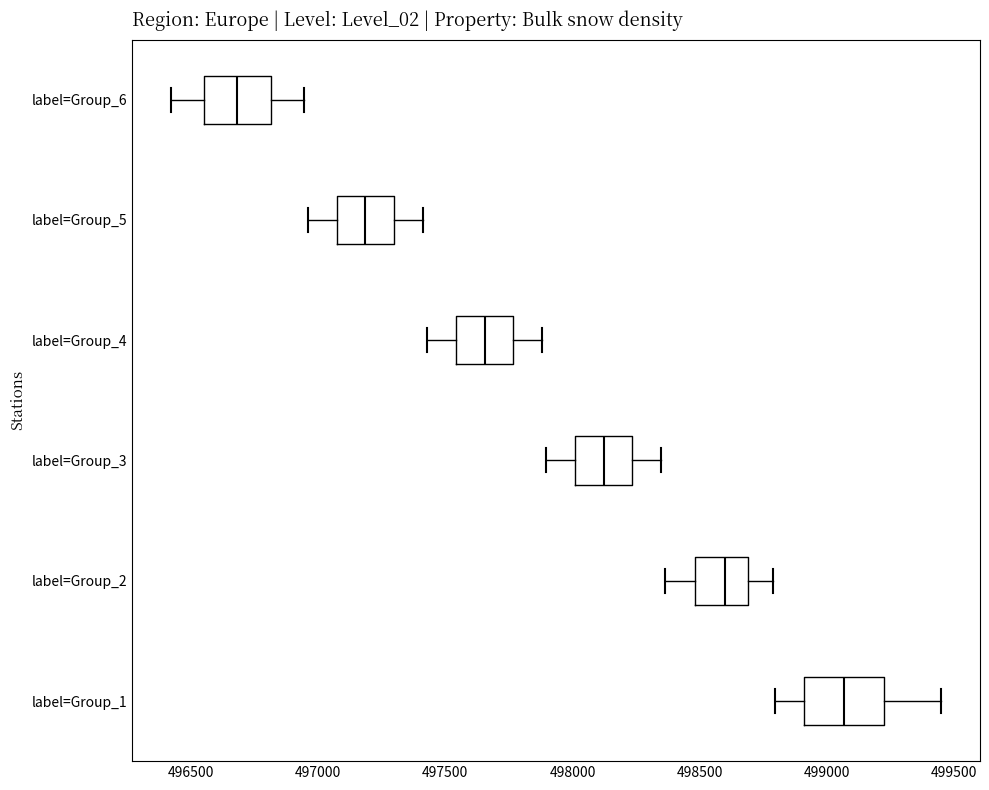

Reading bottom to top, transcribe this box plot: for each box, give where its median line is, the range the box spans, and where its two whiskers end, as read against the x-axis. The values are not printed on the chart, so give them approximately, as read against the axis.

label=Group_1: median 499050, box 498900 to 499250, whiskers 498800 to 499450
label=Group_2: median 498600, box 498500 to 498700, whiskers 498350 to 498800
label=Group_3: median 498100, box 498000 to 498250, whiskers 497900 to 498350
label=Group_4: median 497650, box 497550 to 497750, whiskers 497450 to 497900
label=Group_5: median 497200, box 497050 to 497300, whiskers 496950 to 497400
label=Group_6: median 496700, box 496550 to 496800, whiskers 496400 to 496950